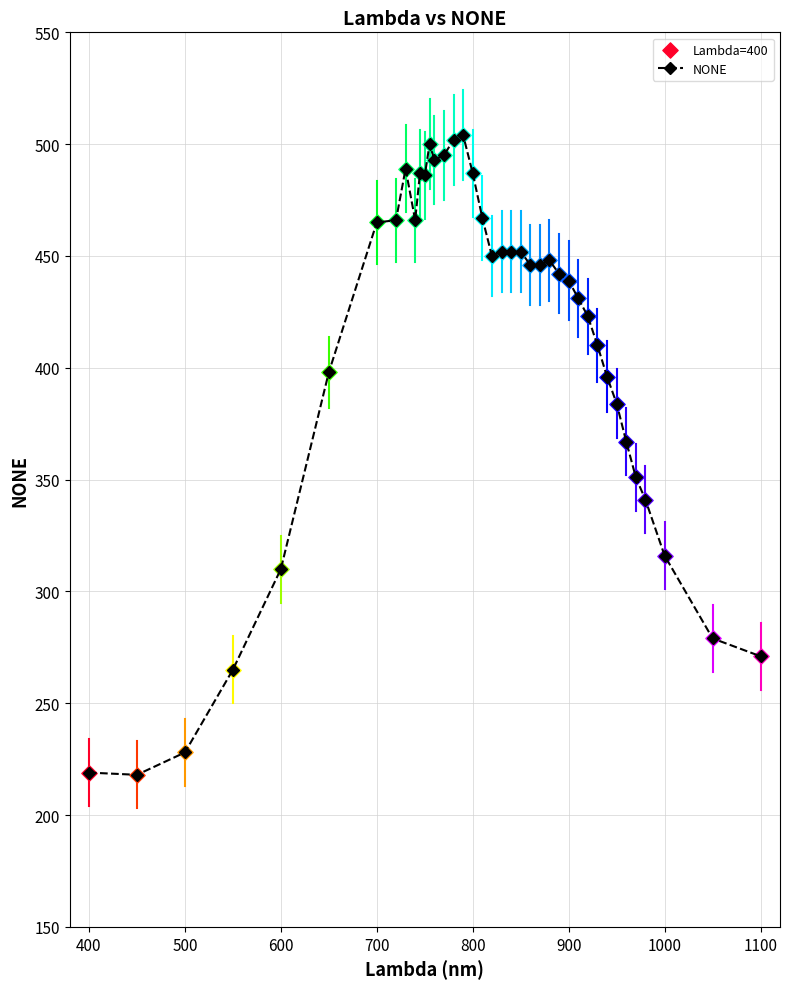

True or false: the data has more than 0 interior local peaks.

True